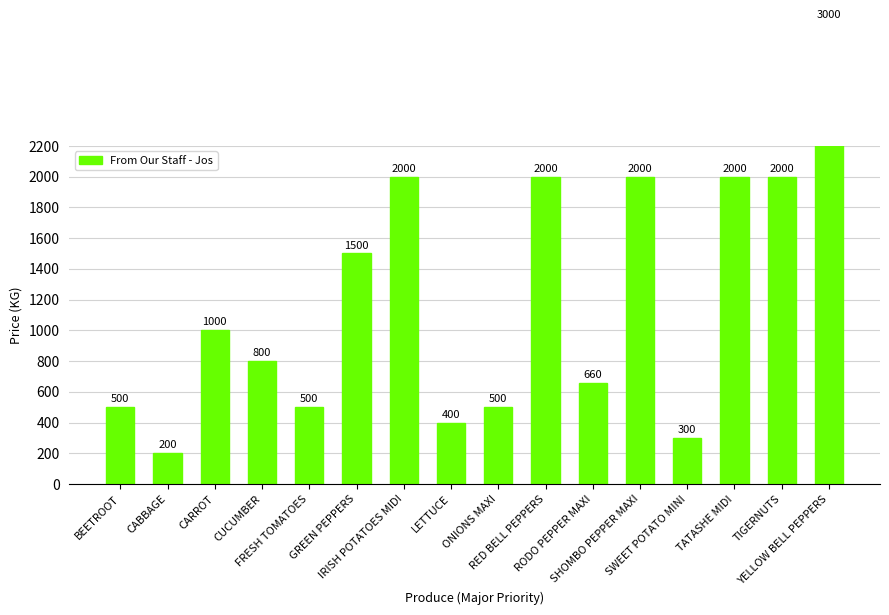

What is the value of the 9th bar from the left?

500